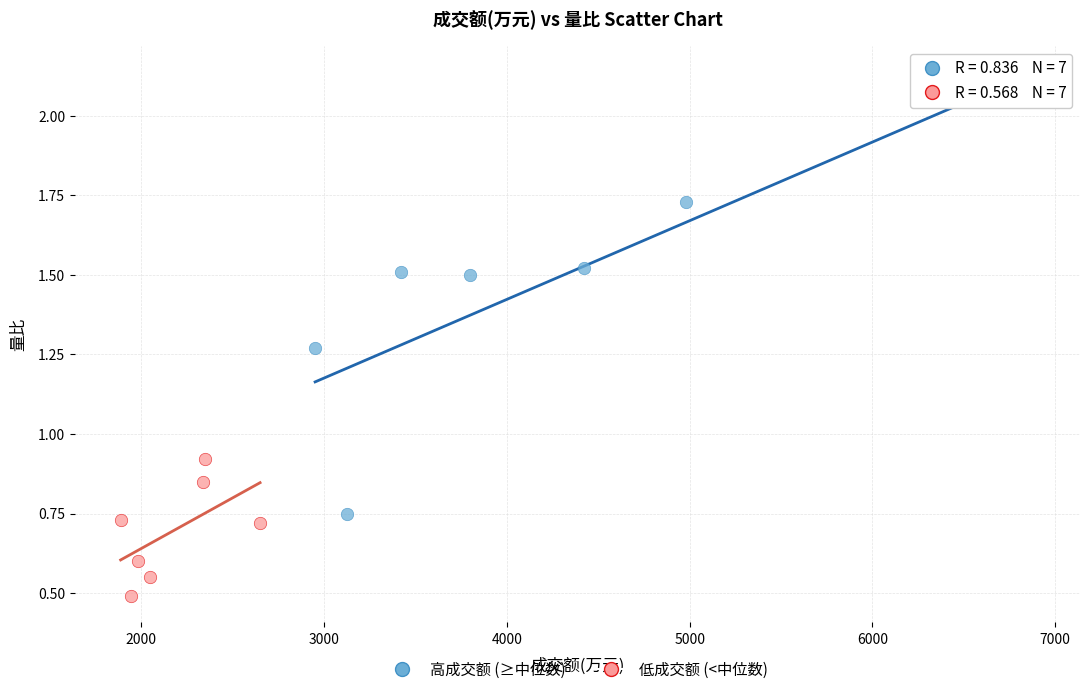

Which series reaches the maximum Y coordinate?

高成交额 (≥中位数)